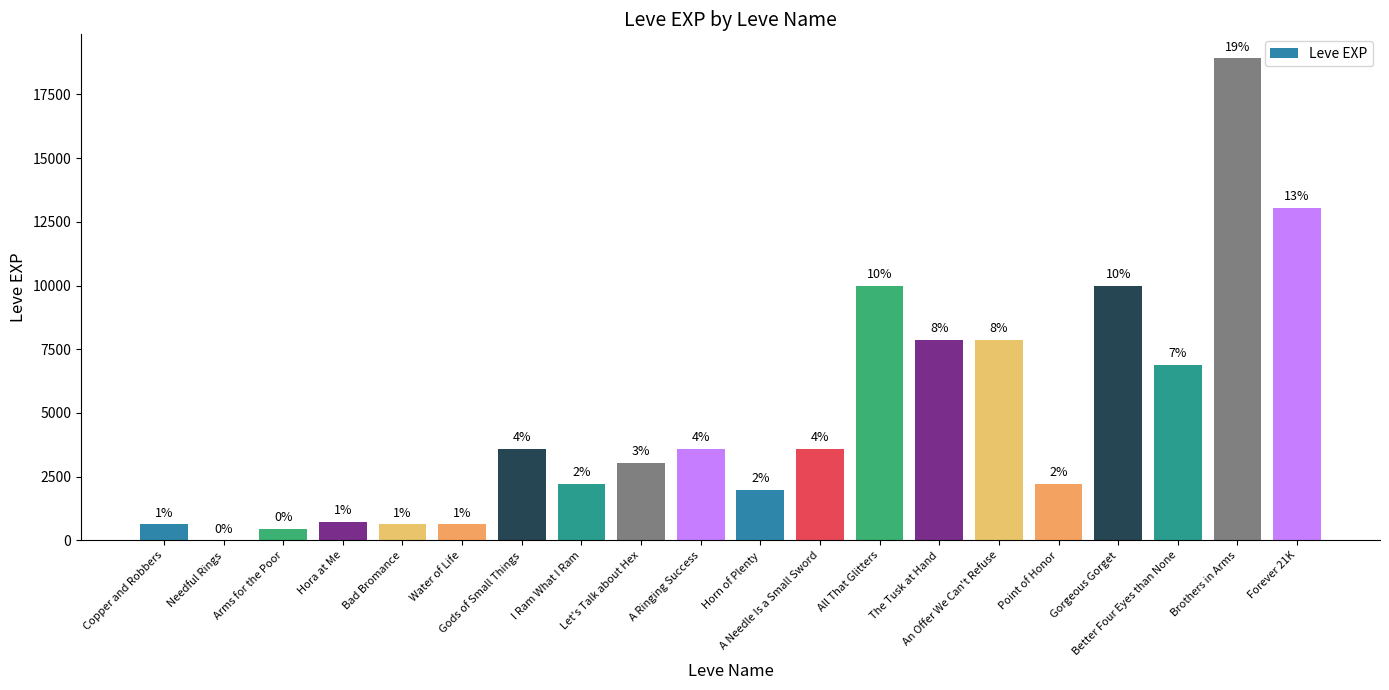

What is the difference between the maximum and minimum values?

18909